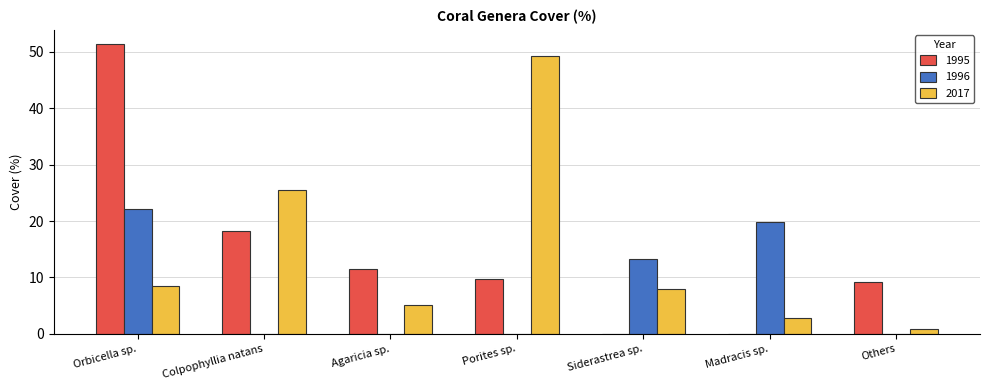

What is the total value across all series at Colpophyllia natans?

43.7